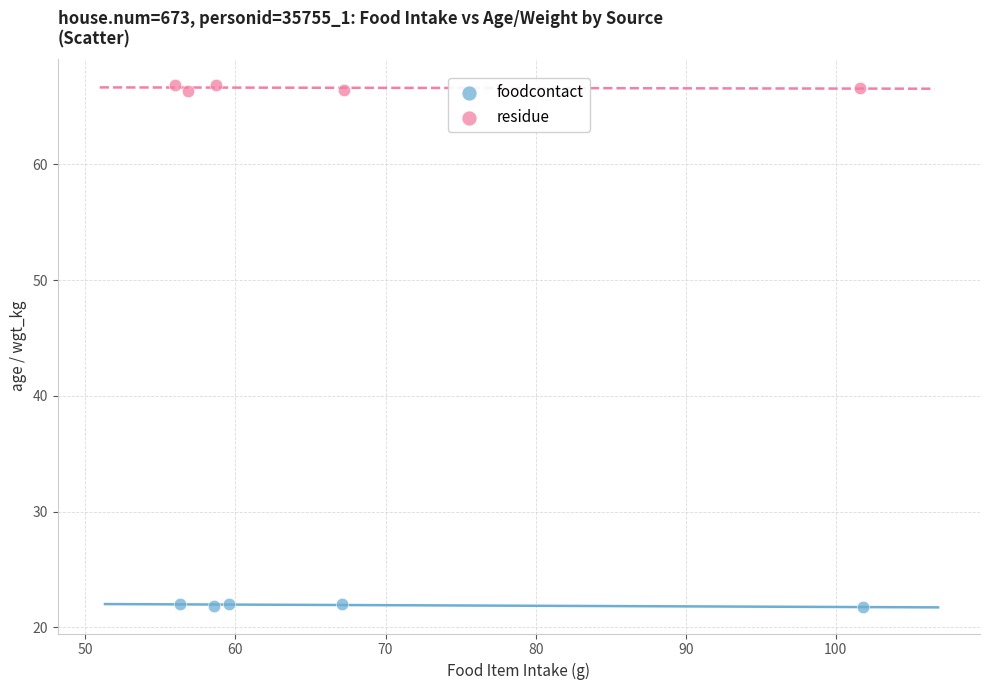

Which series contains the lowest Y value?

foodcontact